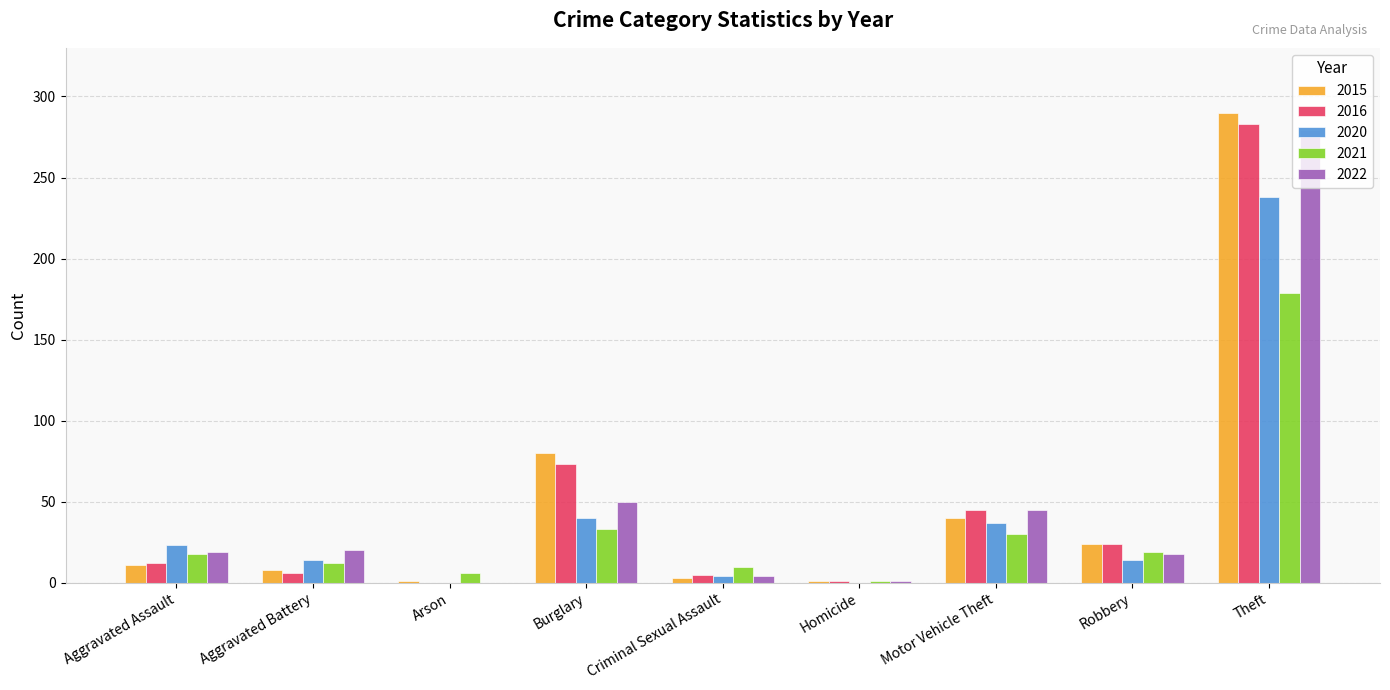

What are all the series names shown in the legend?

2015, 2016, 2020, 2021, 2022